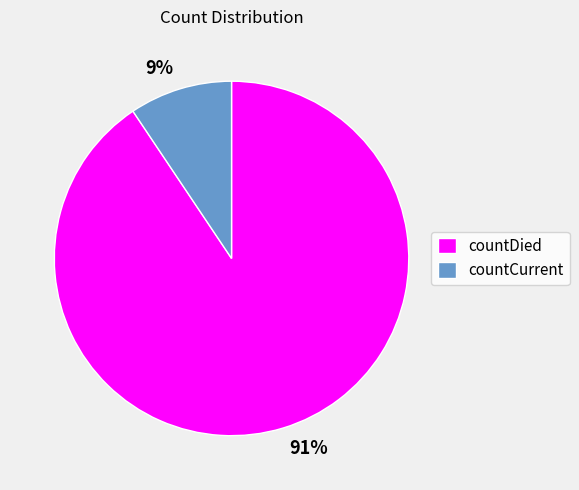

Is countDied the majority of the pie?

Yes